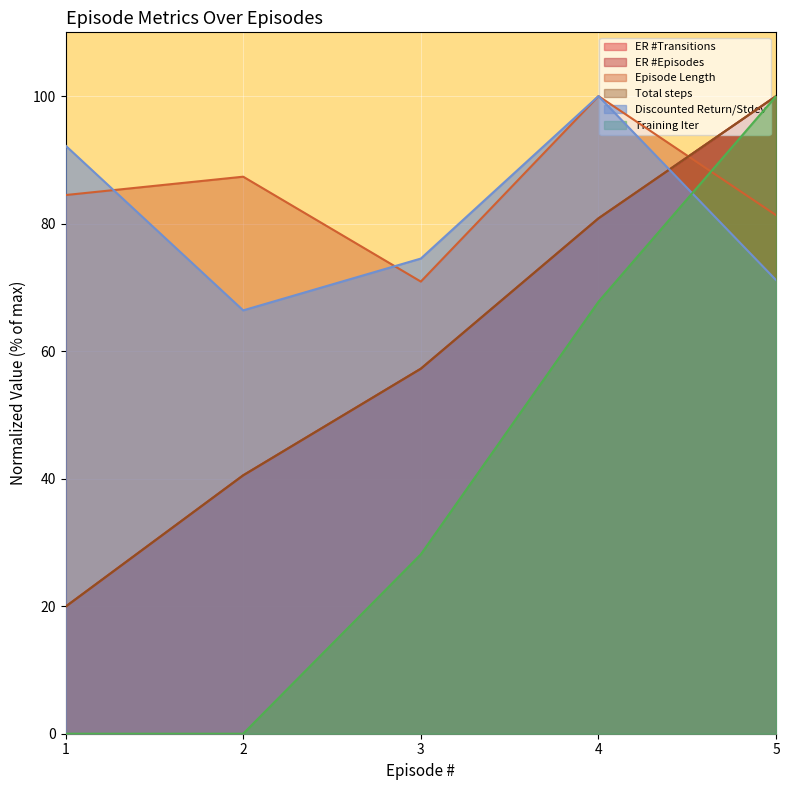

Is the value of Discounted Return/Stdev at 2 greater than the value of Training Iter at 5?

No